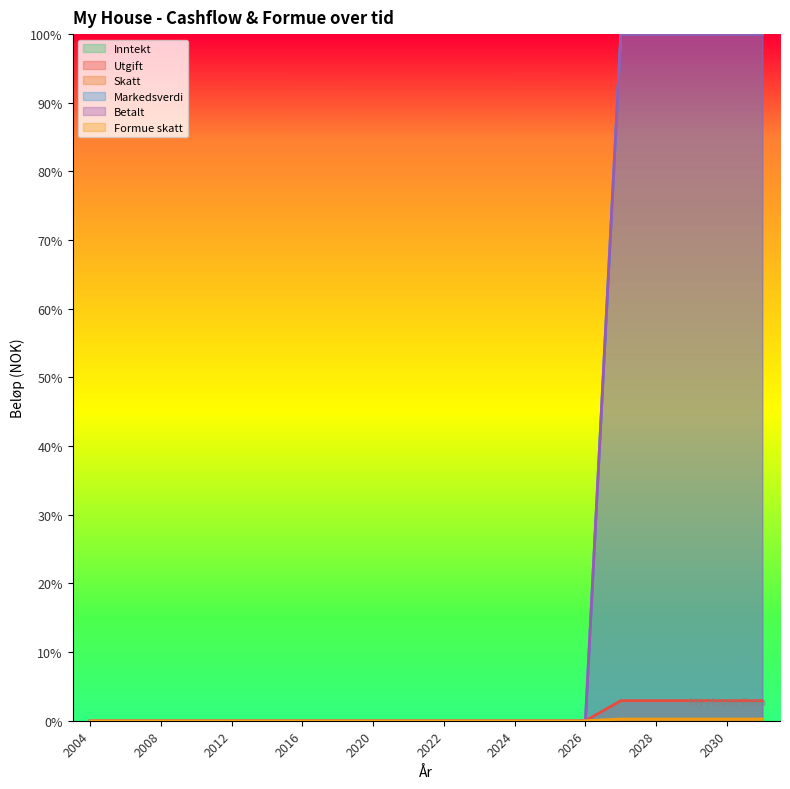

List the series in order of their peak value, lowest first.

Formue skatt, Utgift, Markedsverdi, Betalt